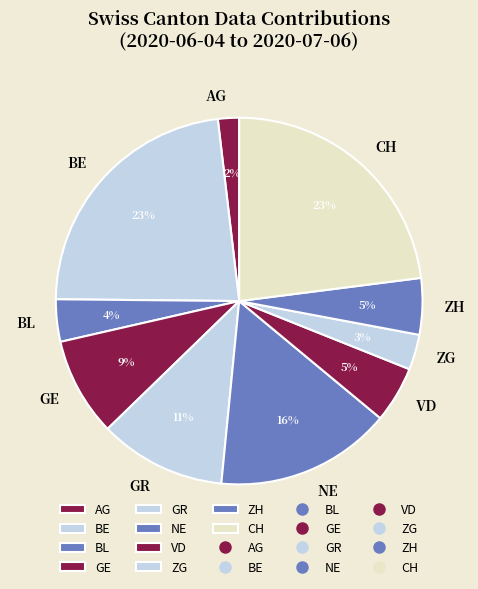

Which slice is the smallest?

AG